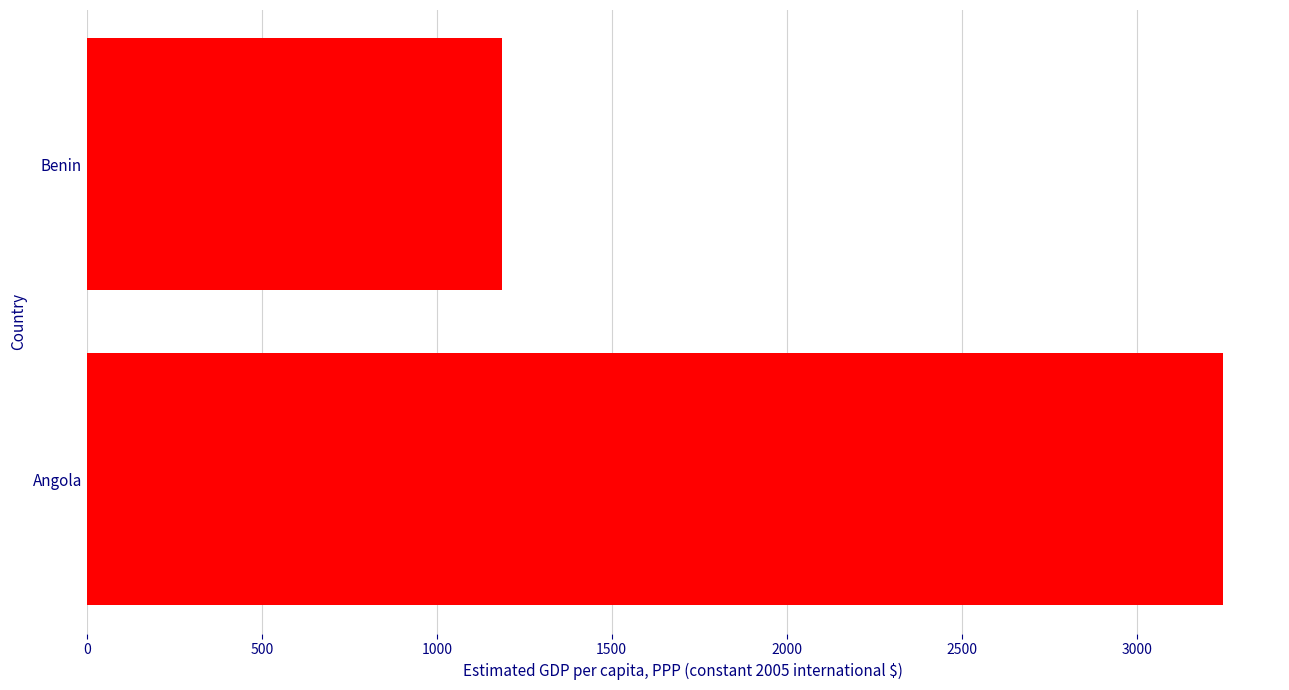

What is the difference between the maximum and minimum values?

2060.5